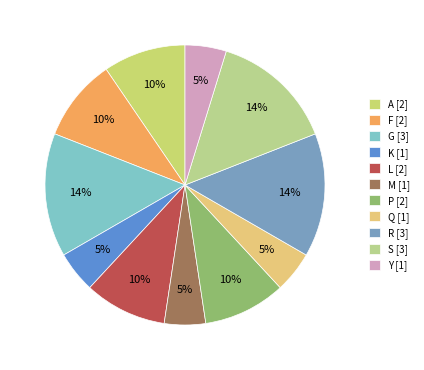

The G slice represents 29% of the pie. True or false?

False